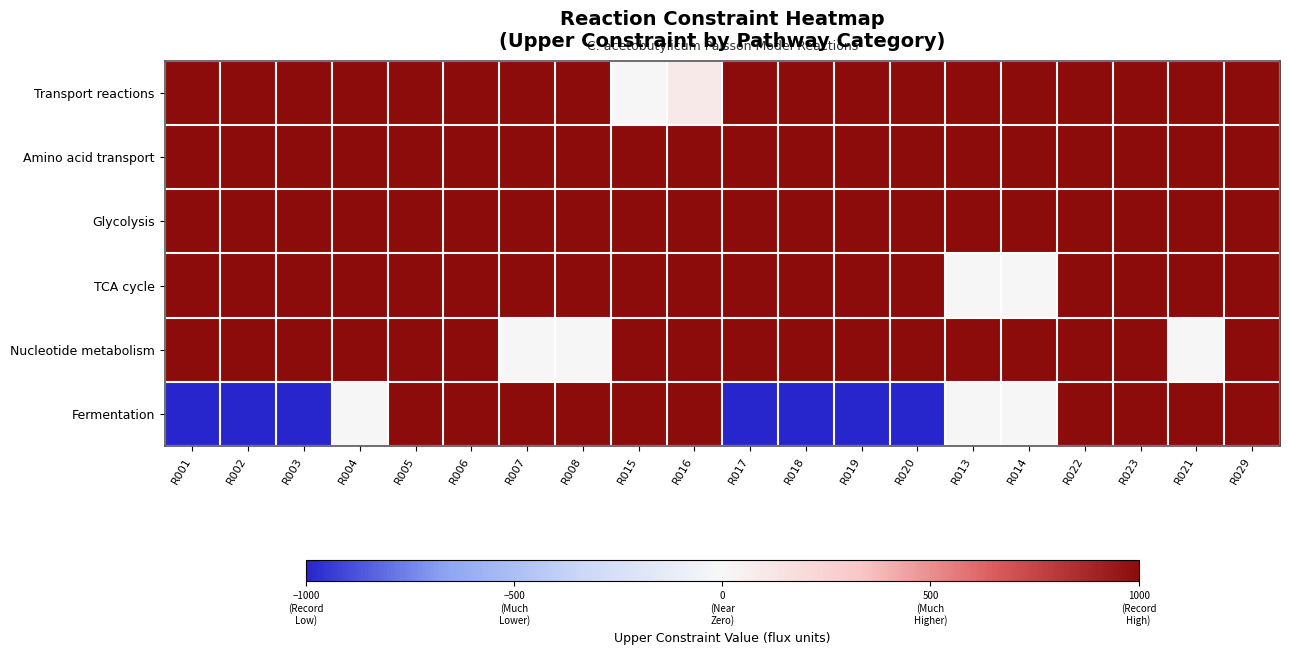

Reading left to right, what are all the values shown in this chart?

Transport reactions: R001=1000	R002=1000	R003=1000	R004=1000	R005=1000	R006=1000	R007=1000	R008=1000	R015=0	R016=100	R017=1000	R018=1000	R019=1000	R020=1000	R013=1000	R014=1000	R022=1000	R023=1000	R021=1000	R029=1000
Amino acid transport: R001=1000	R002=1000	R003=1000	R004=1000	R005=1000	R006=1000	R007=1000	R008=1000	R015=1000	R016=1000	R017=1000	R018=1000	R019=1000	R020=1000	R013=1000	R014=1000	R022=1000	R023=1000	R021=1000	R029=1000
Glycolysis: R001=1000	R002=1000	R003=1000	R004=1000	R005=1000	R006=1000	R007=1000	R008=1000	R015=1000	R016=1000	R017=1000	R018=1000	R019=1000	R020=1000	R013=1000	R014=1000	R022=1000	R023=1000	R021=1000	R029=1000
TCA cycle: R001=1000	R002=1000	R003=1000	R004=1000	R005=1000	R006=1000	R007=1000	R008=1000	R015=1000	R016=1000	R017=1000	R018=1000	R019=1000	R020=1000	R013=0	R014=0	R022=1000	R023=1000	R021=1000	R029=1000
Nucleotide metabolism: R001=1000	R002=1000	R003=1000	R004=1000	R005=1000	R006=1000	R007=0	R008=0	R015=1000	R016=1000	R017=1000	R018=1000	R019=1000	R020=1000	R013=1000	R014=1000	R022=1000	R023=1000	R021=0	R029=1000
Fermentation: R001=-1000	R002=-1000	R003=-1000	R004=0	R005=1000	R006=1000	R007=1000	R008=1000	R015=1000	R016=1000	R017=-1000	R018=-1000	R019=-1000	R020=-1000	R013=0	R014=0	R022=1000	R023=1000	R021=1000	R029=1000